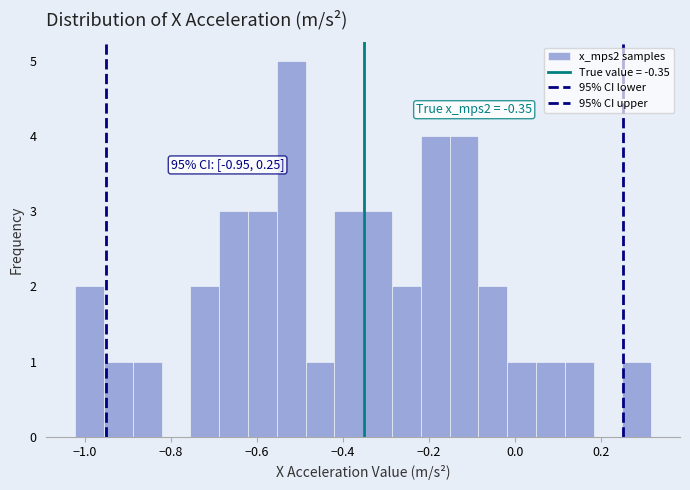

Around what value on the x-axis is the tallest bar? Give the approximate position of its centre, as read against the axis.

-0.52